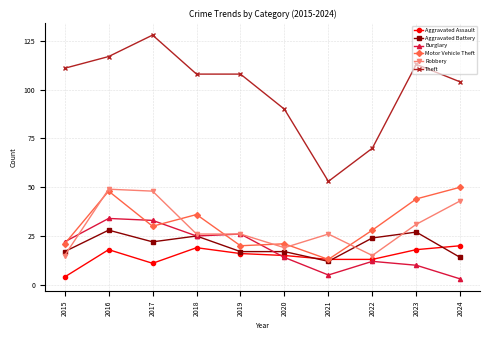

Reading right to left, transcribe all the data shown in this chart.

Aggravated Assault: 20	18	13	13	15	16	19	11	18	4
Aggravated Battery: 14	27	24	12	17	17	25	22	28	17
Burglary: 3	10	12	5	14	26	25	33	34	22
Motor Vehicle Theft: 50	44	28	13	21	20	36	30	48	21
Robbery: 43	31	15	26	19	26	26	48	49	15
Theft: 104	113	70	53	90	108	108	128	117	111